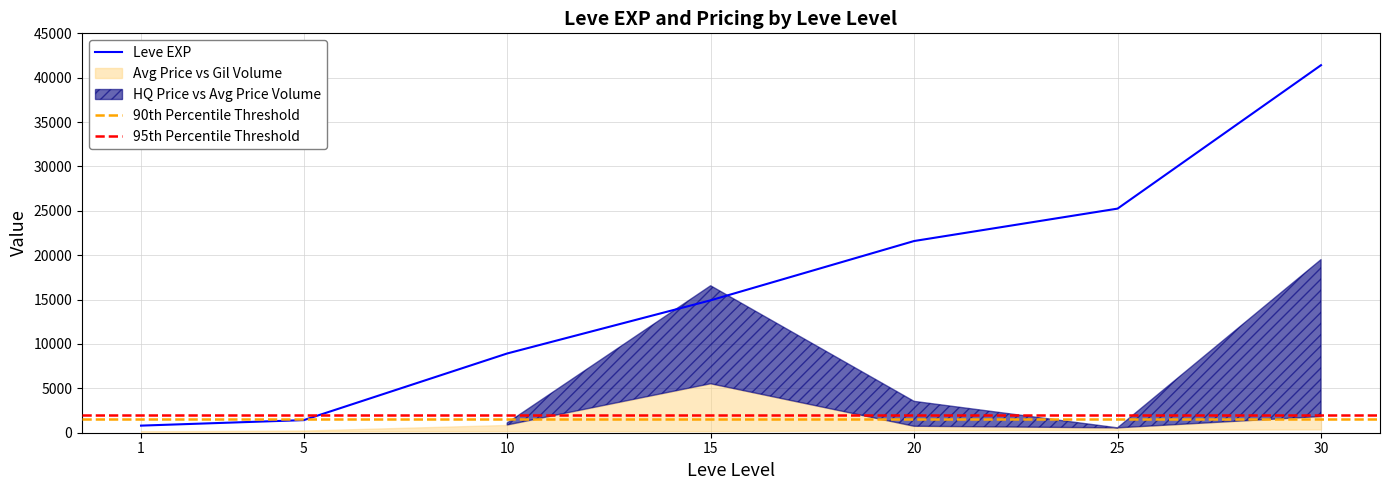

What is the difference between the second highest and second lowest values in the LevePriceHQ series?

16360.0